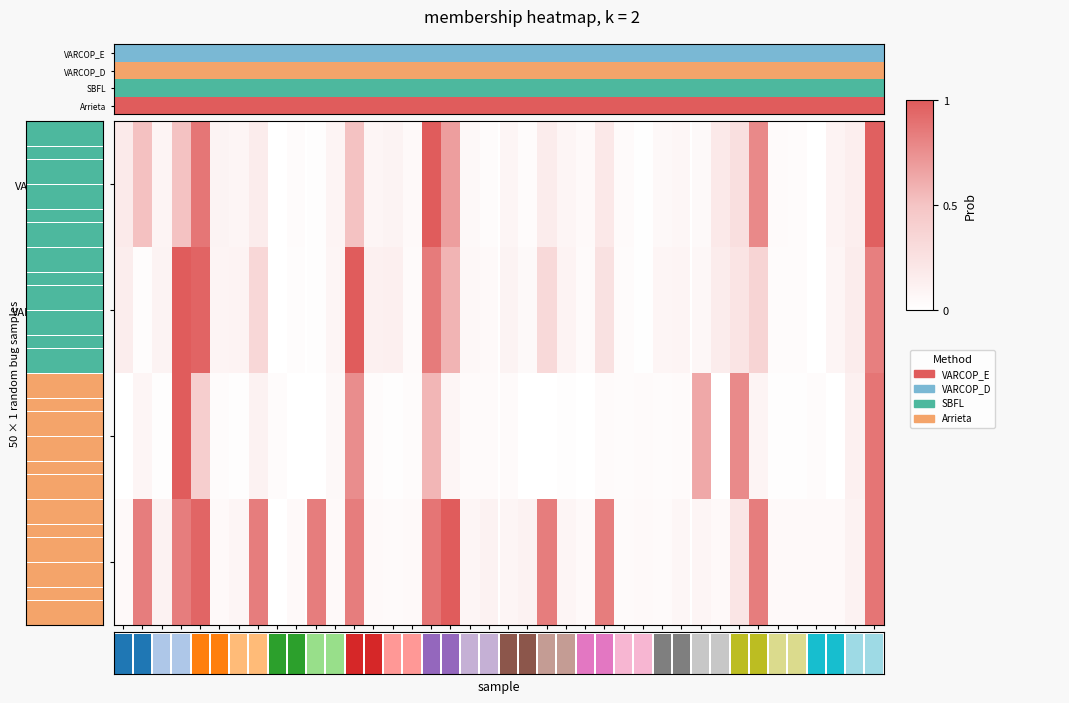

The Arrieta series shows 0.6 at ID_418. True or false?

False